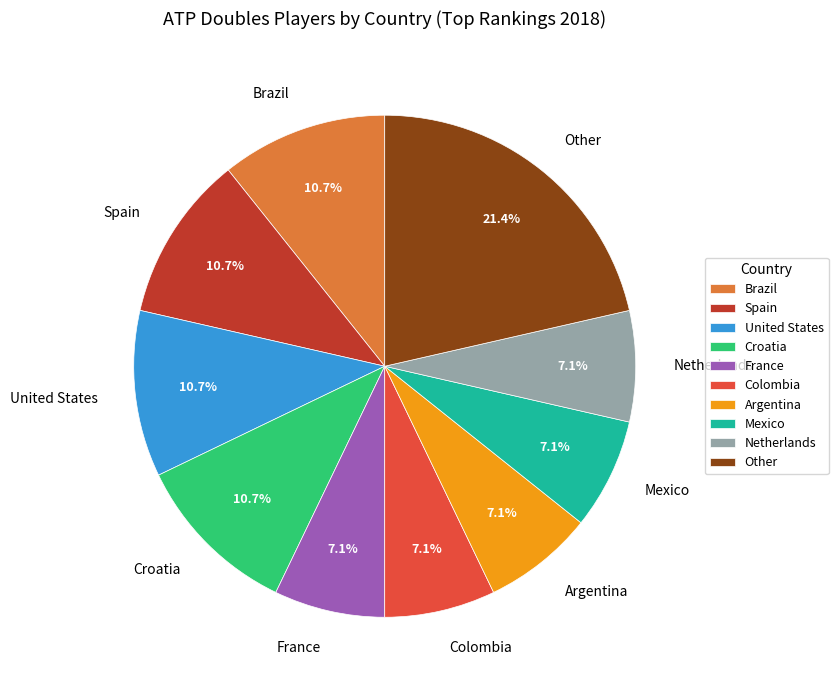

True or false: Netherlands accounts for 7% of the total.

True